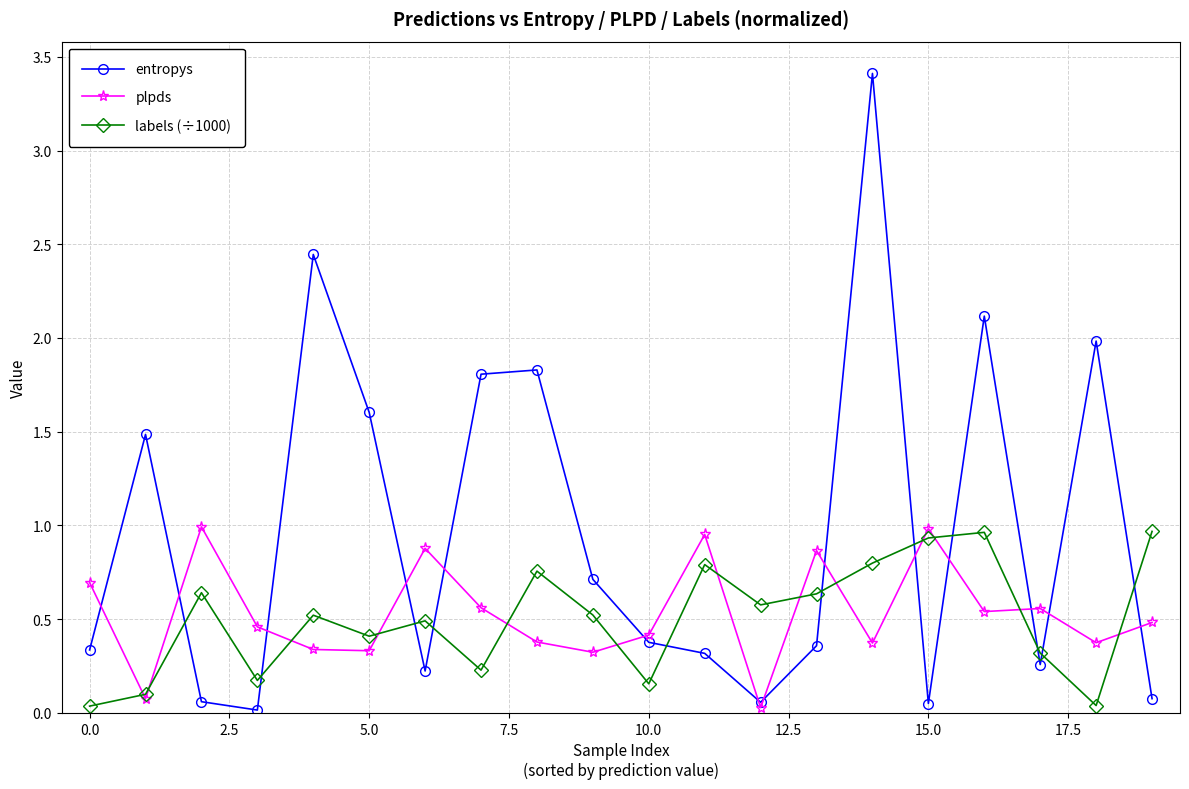

Which series has the widest spread of values?

entropys